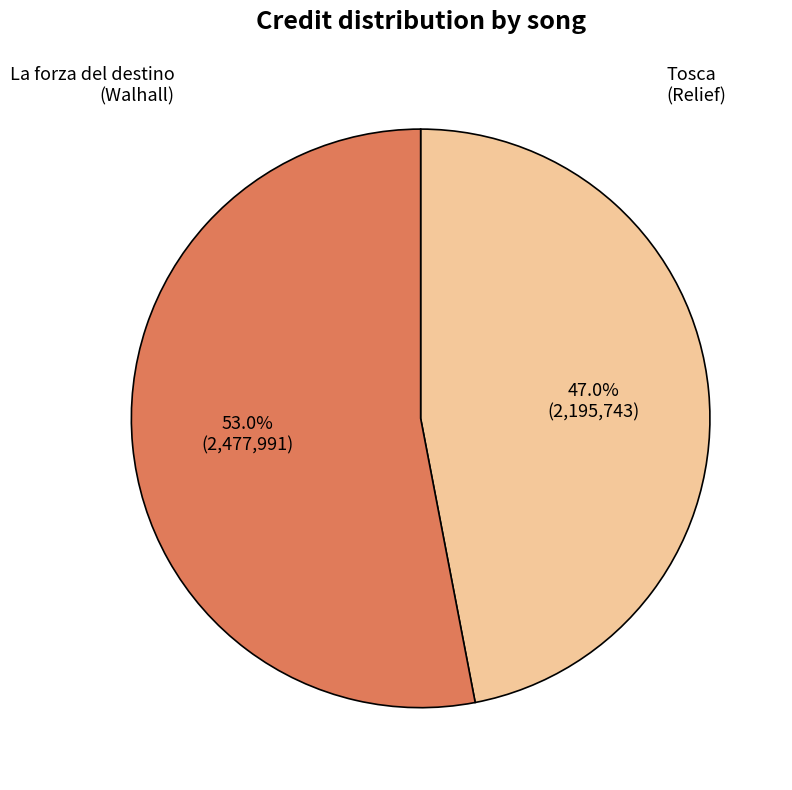

To the nearest percent, what is the combined percentage of La forza del destino (Walhall) and Tosca (Relief)?

100%